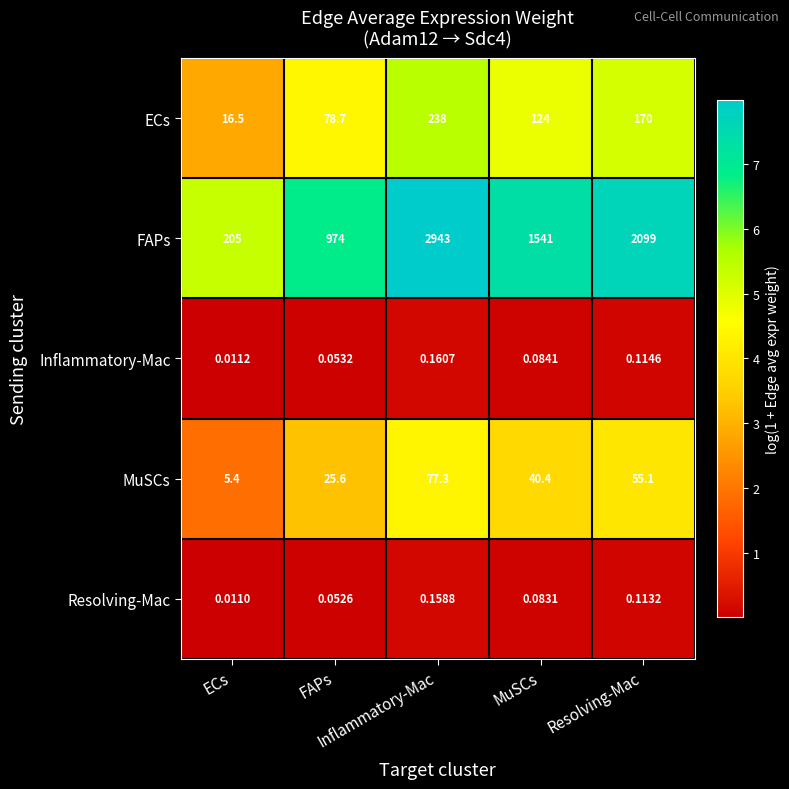

What is the difference between the highest and lowest values at MuSCs?

1540.9